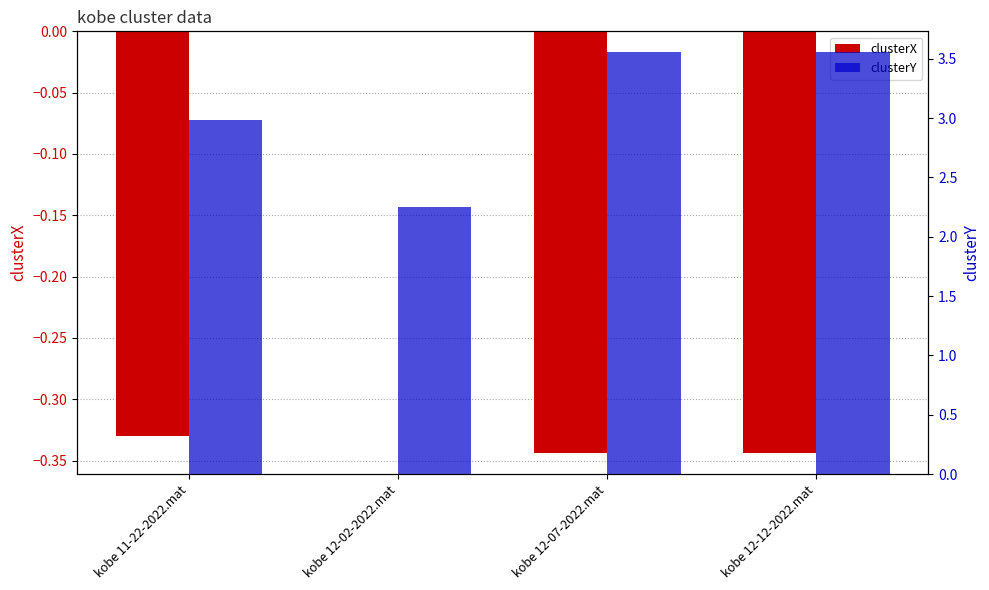

What is the maximum value for clusterY?

3.6